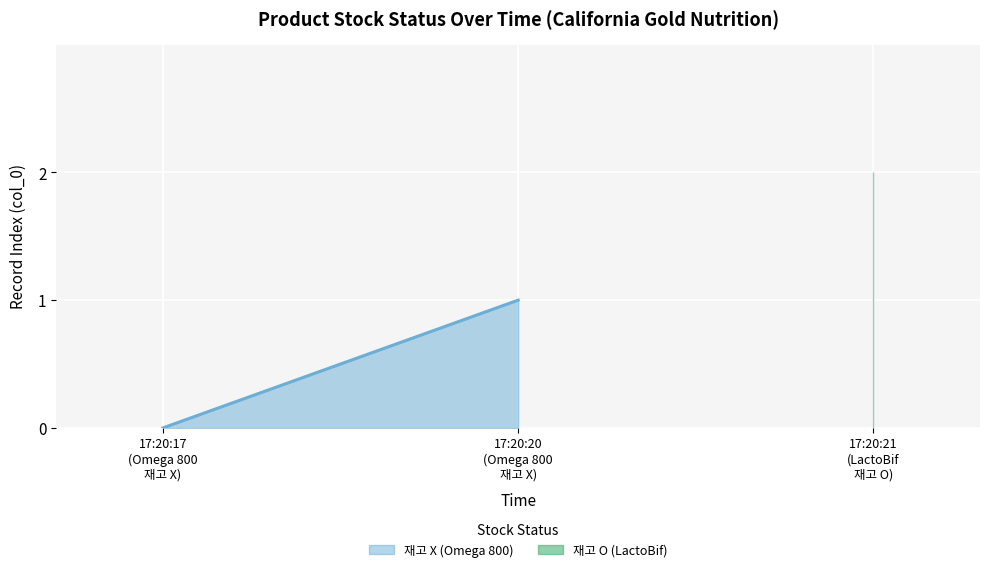

Reading left to right, list all the values displayed in this chart.

재고 X (Omega 800): 0	1
재고 O (LactoBif): 0	2